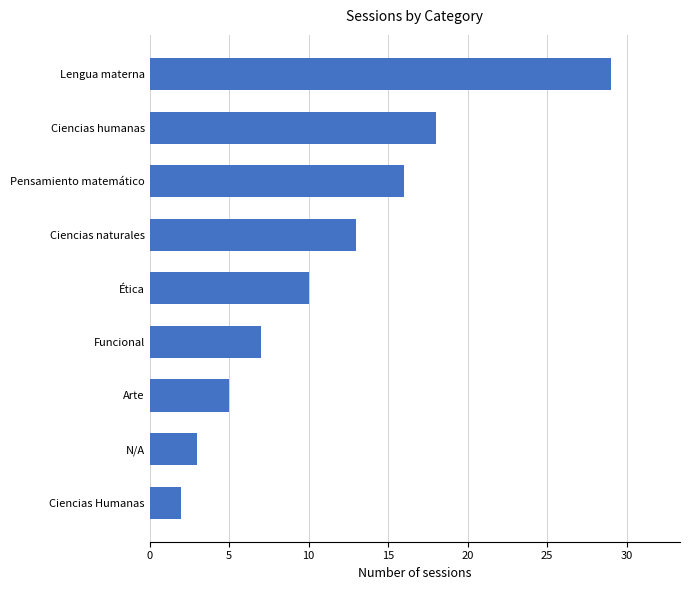

What is the difference between the maximum and minimum values?

27